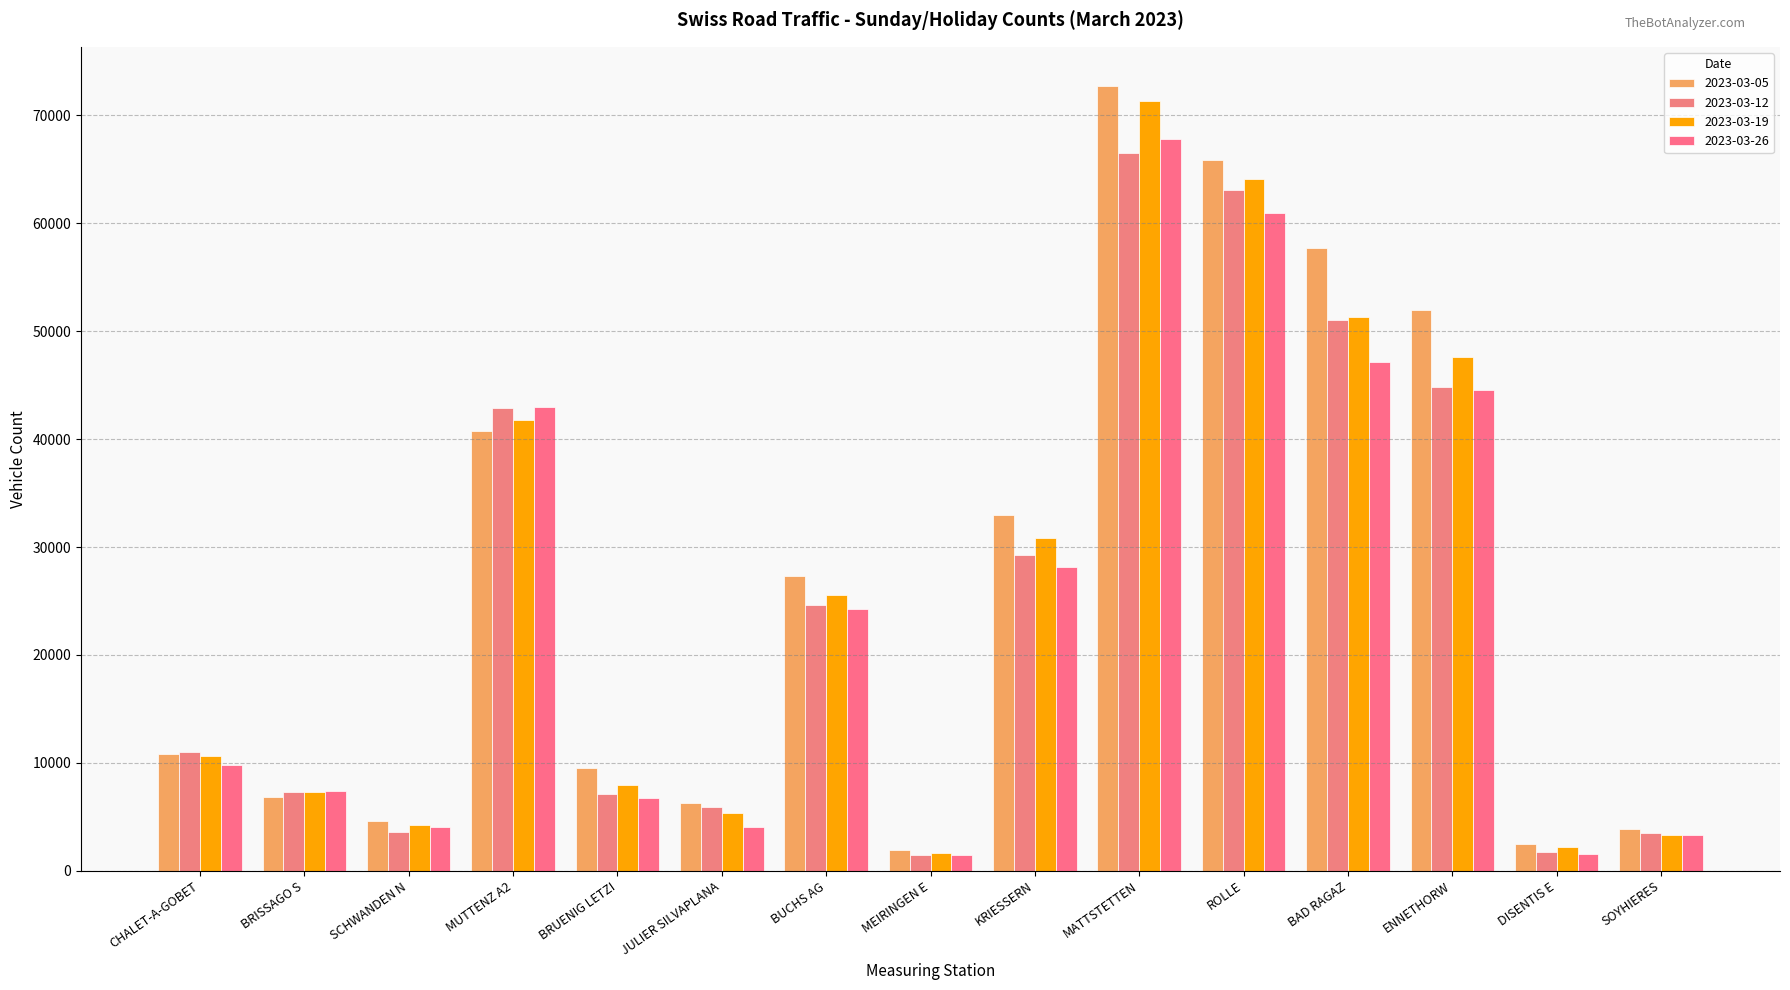

Are the bars grouped side by side (vs. stacked)?

Yes